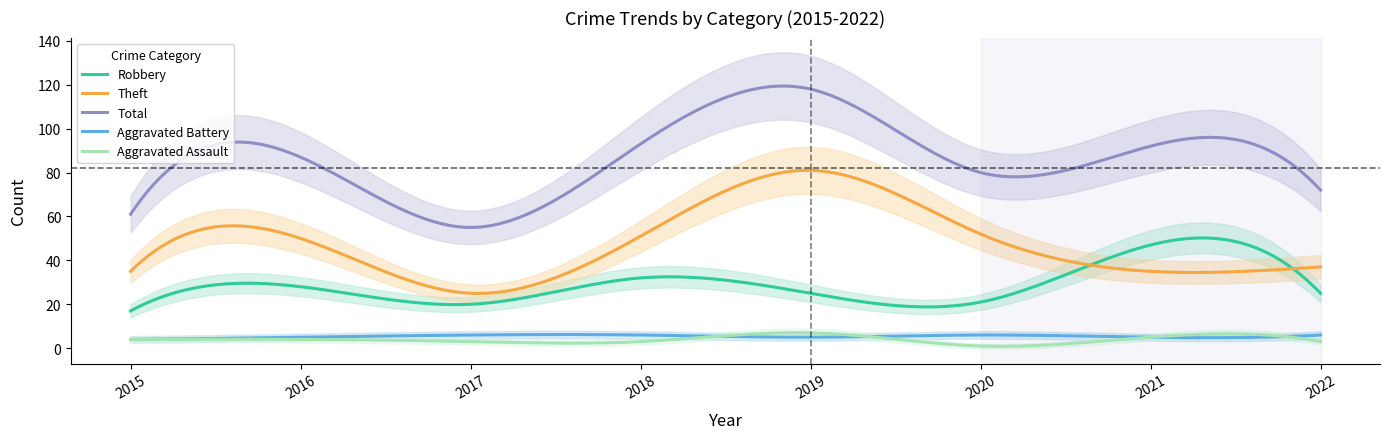

What is the difference between the maximum and second lowest values in the Theft series?

56.1